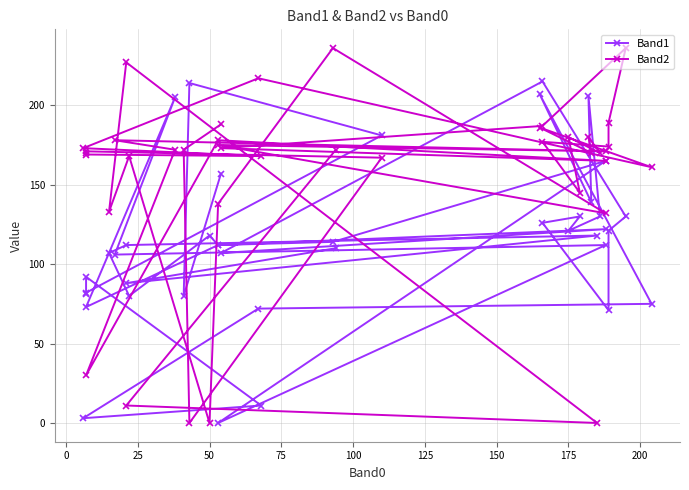

Does the chart have visible grid lines?

Yes